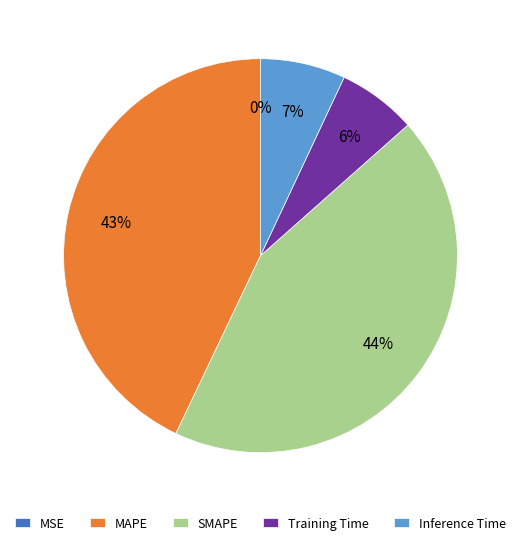

True or false: MAPE accounts for 52% of the total.

False